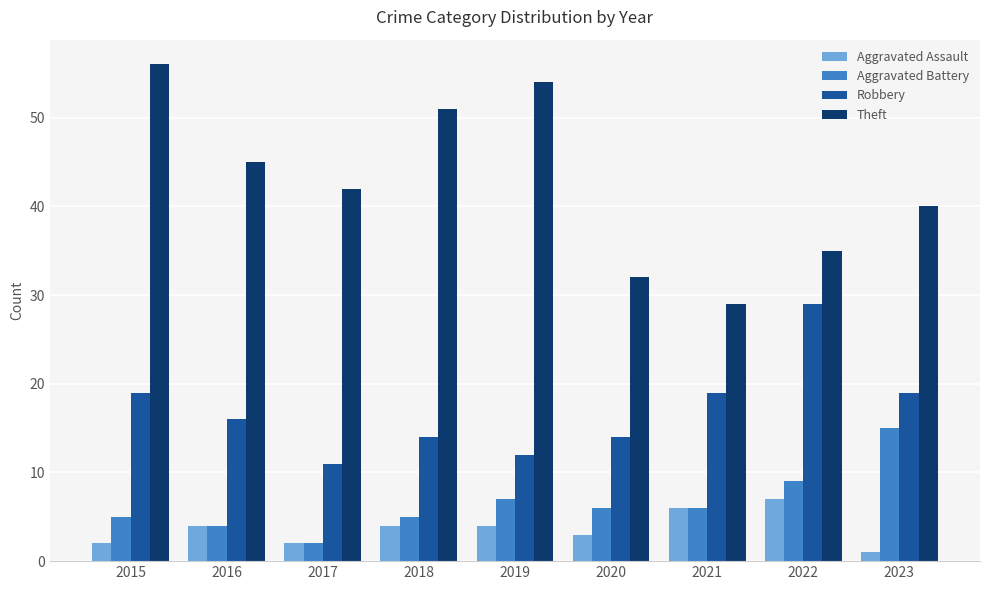

Count the number of categories in the chart.

9